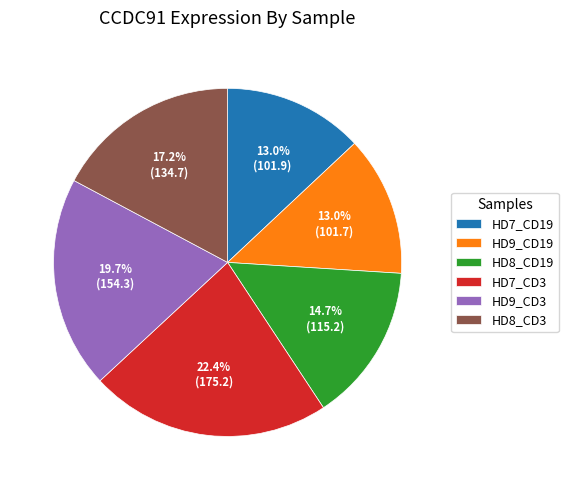

What is the largest slice in the pie chart?

HD7_CD3